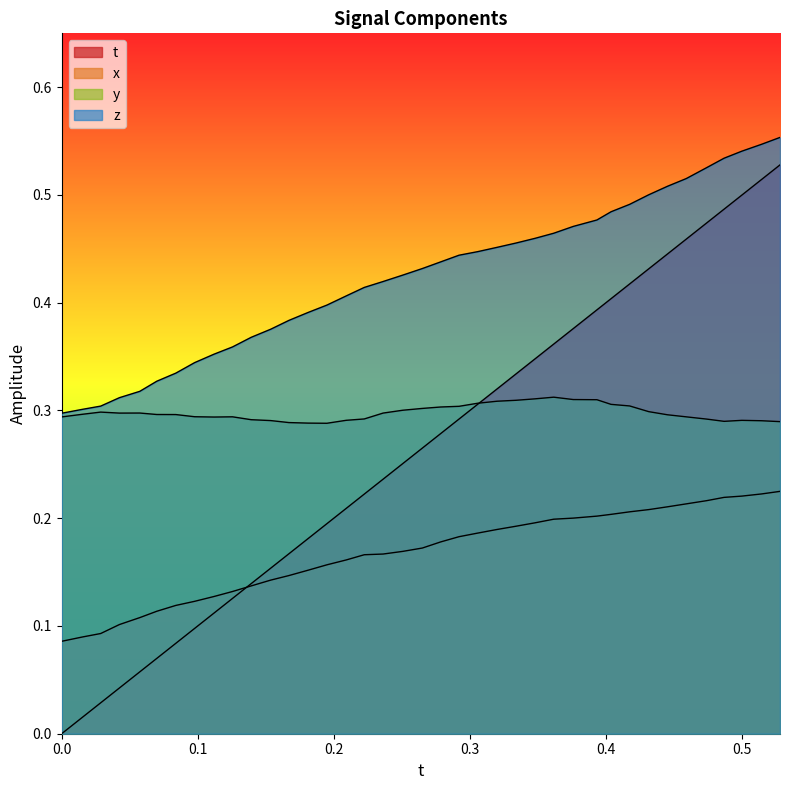

How many interior local valleys does the y series have?

4